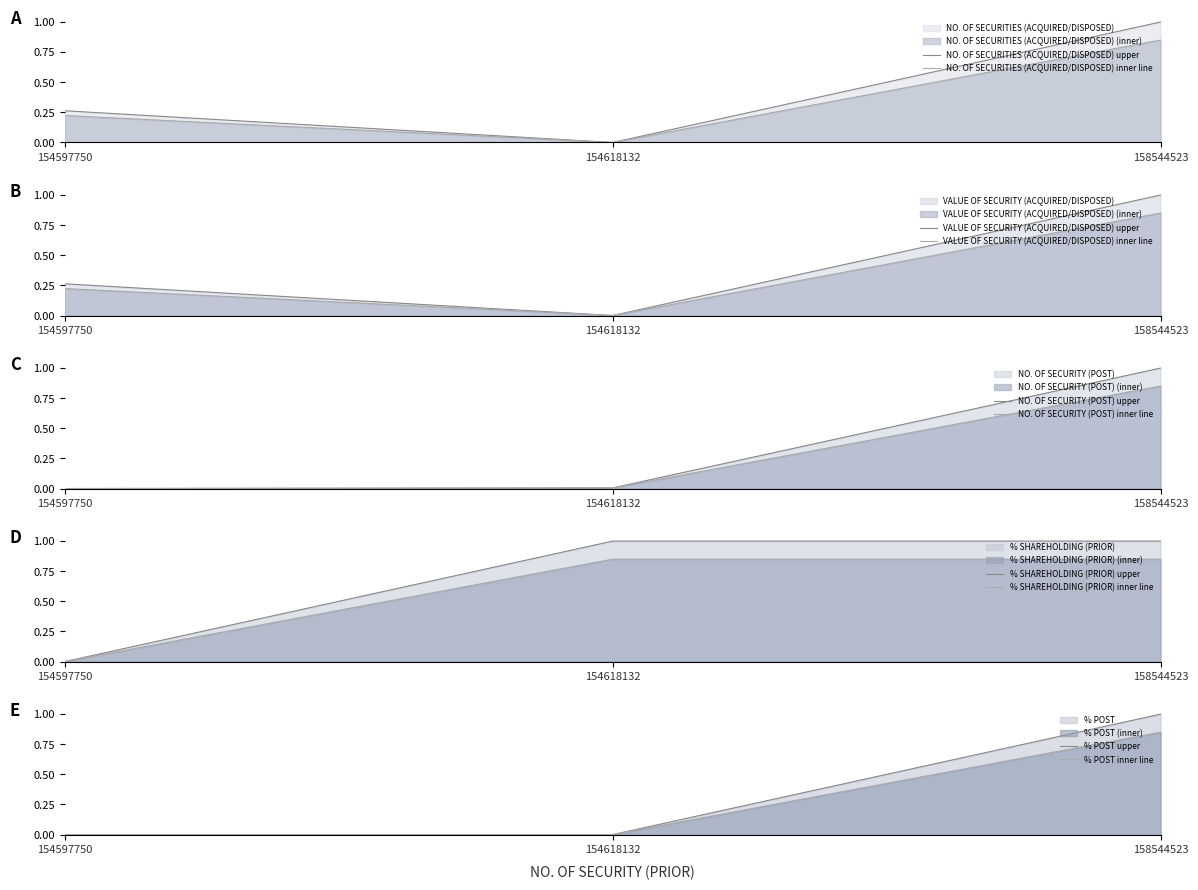

What is the sum of all NO. OF SECURITIES (ACQUIRED/DISPOSED) values?

1.3